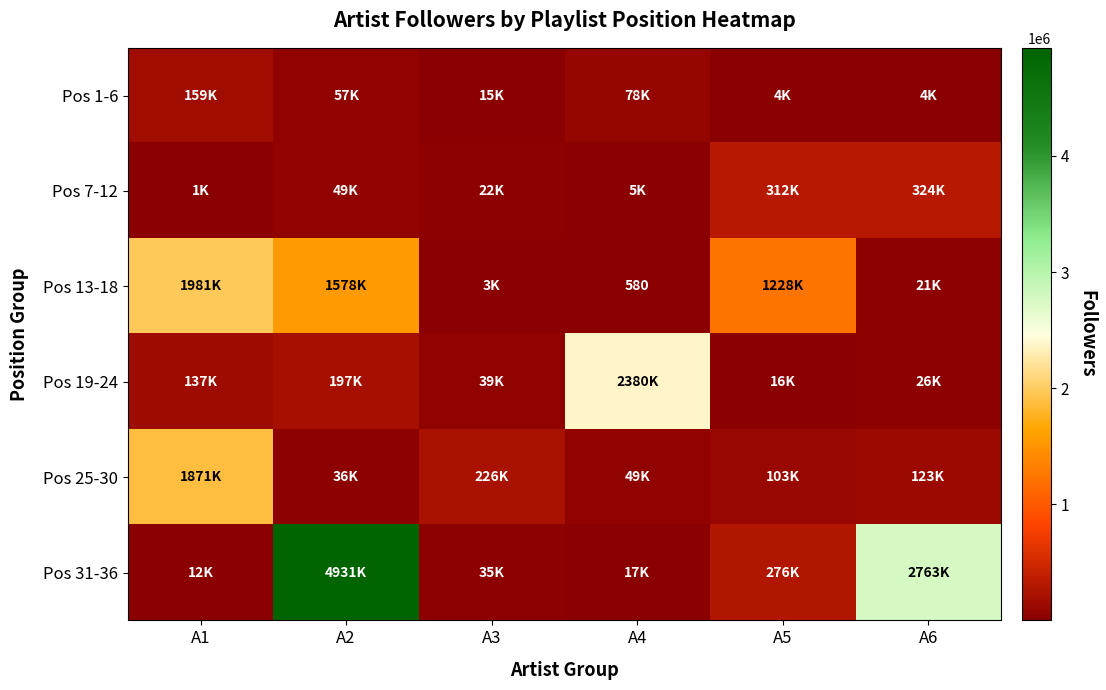

List the labels in order of Pos 25-30 value, smallest first.

A2, A4, A5, A6, A3, A1